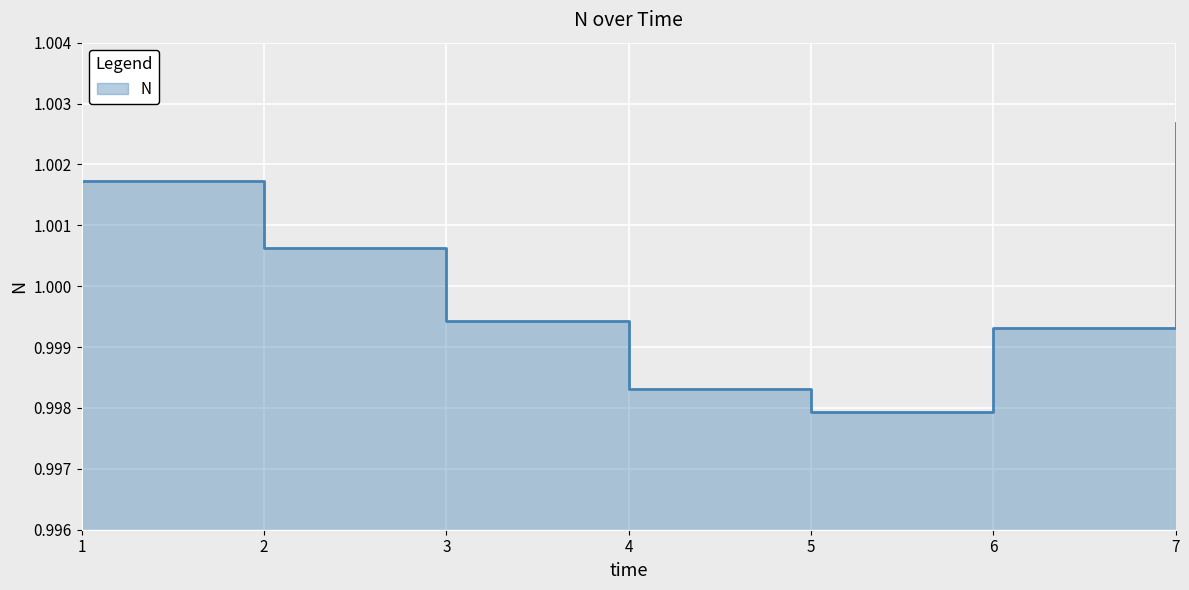

Reading right to left, transcribe all the data shown in this chart.

1.0	1.0	1.0	1.0	1.0	1.0	1.0